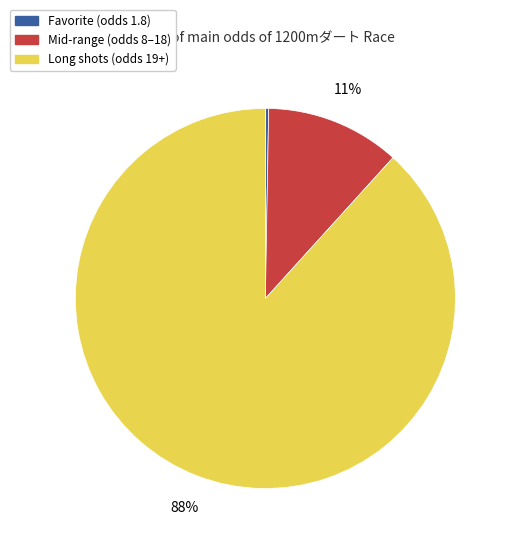

Is there any slice that represents more than half of the pie?

Yes